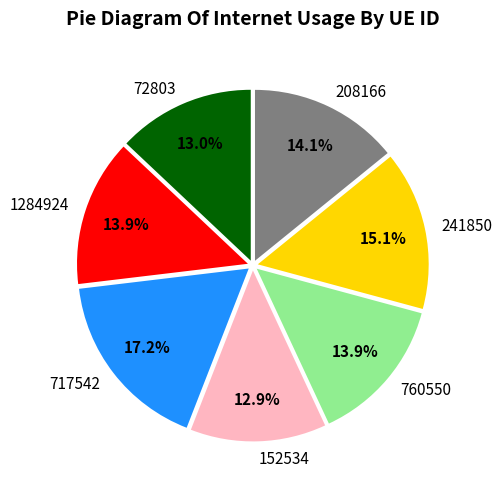

How many segments does this pie chart have?

7